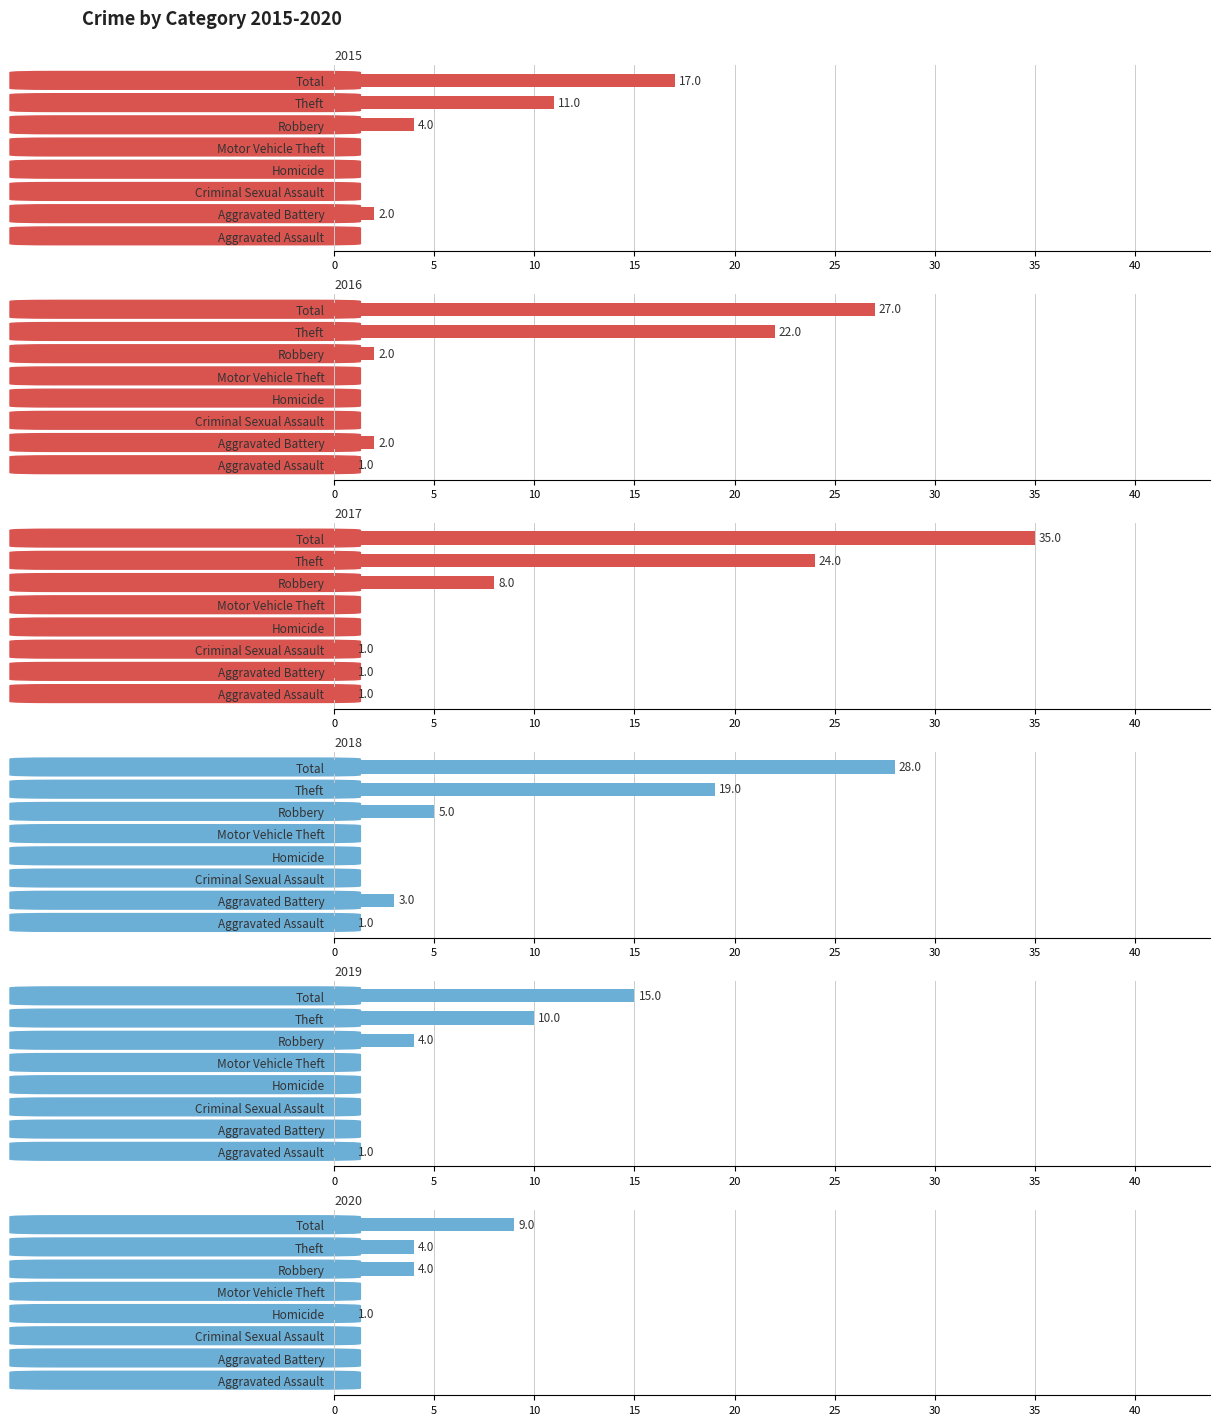

The value of 2020 at Theft is 5. True or false?

False